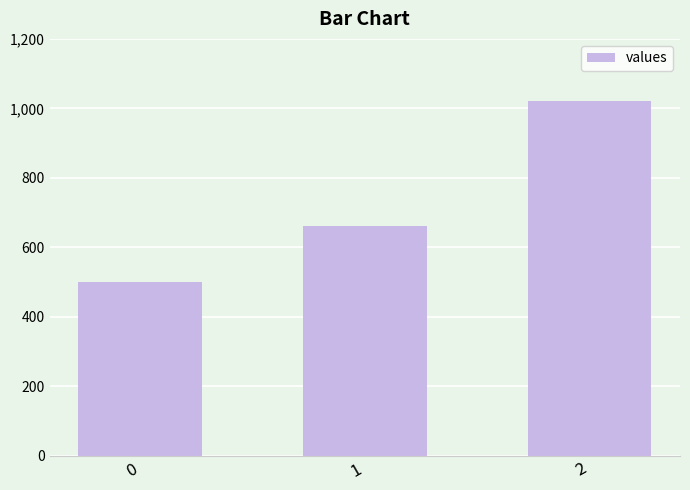

What is the smallest value displayed?

500